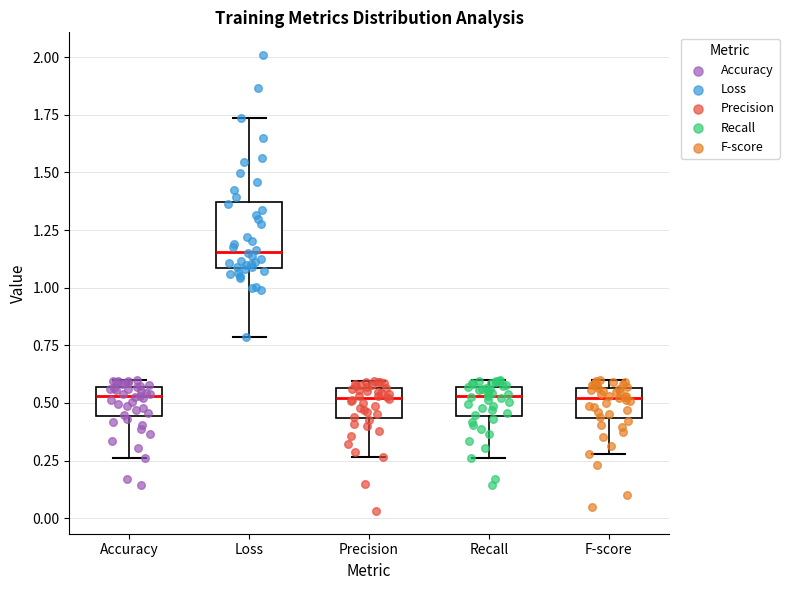

Comparing the boxes themselves (not the whiskers), which one is the tallest?

Loss